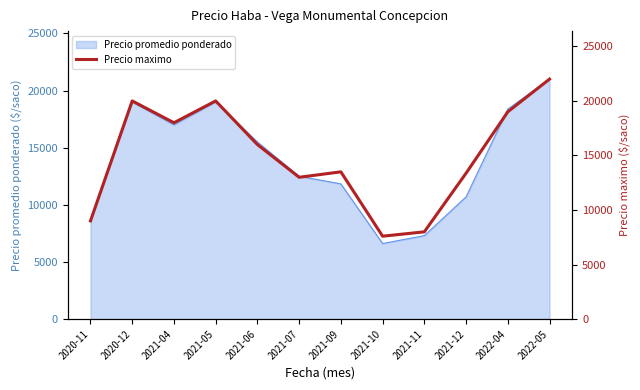

How many interior local valleys (lower than both neighbors) does the data have?

3